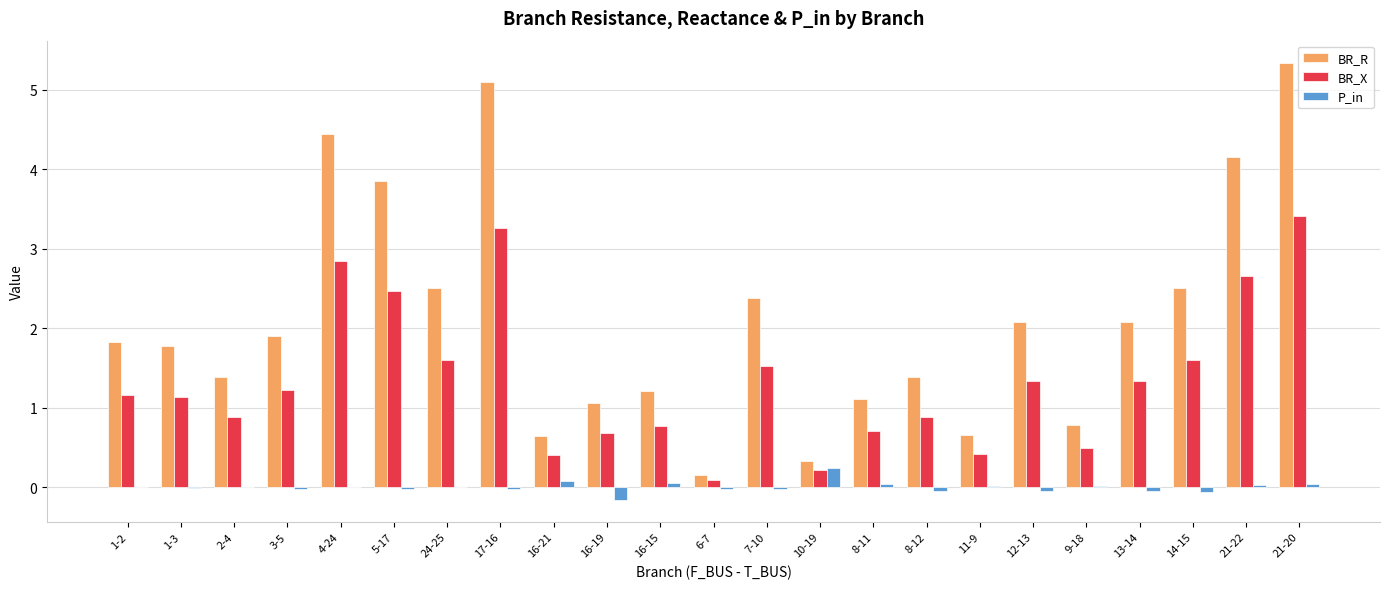

Is the value of P_in at 13-14 greater than the value of BR_X at 5-17?

No